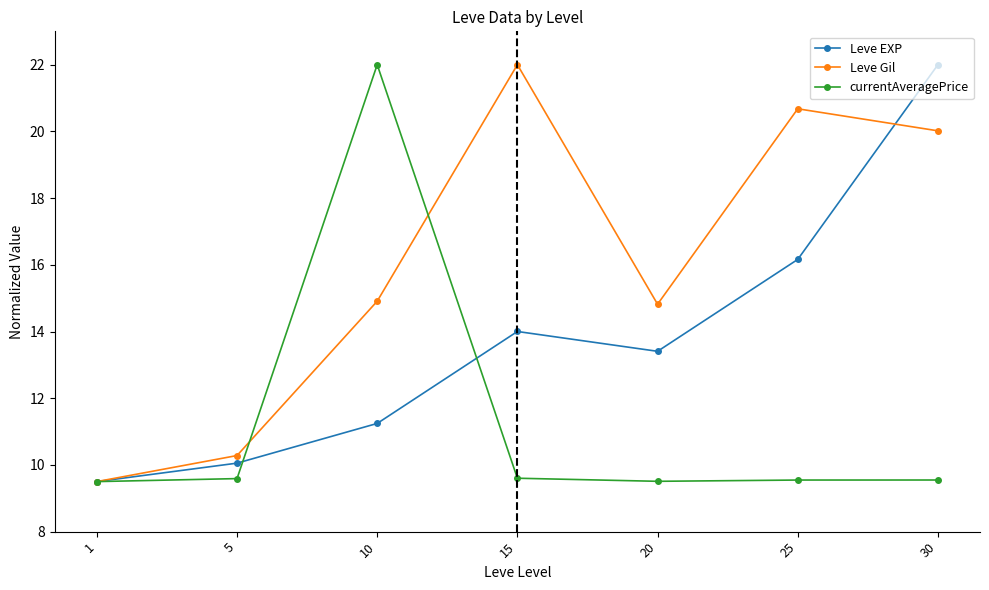

Does the chart have visible grid lines?

No